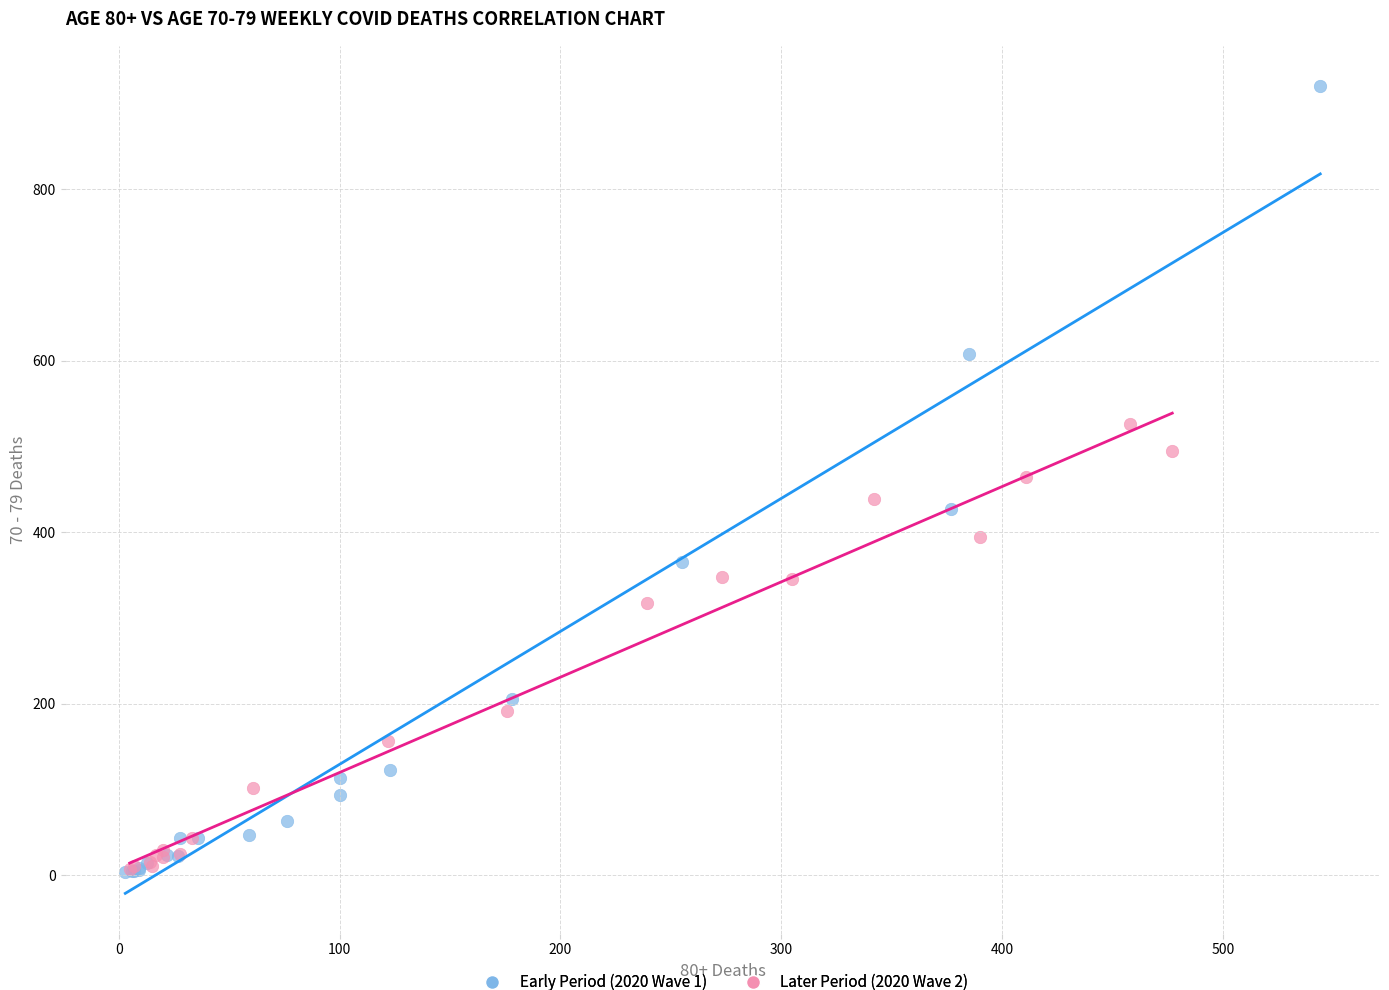

Which series has the widest spread of Y values?

Early Period (2020 Wave 1)